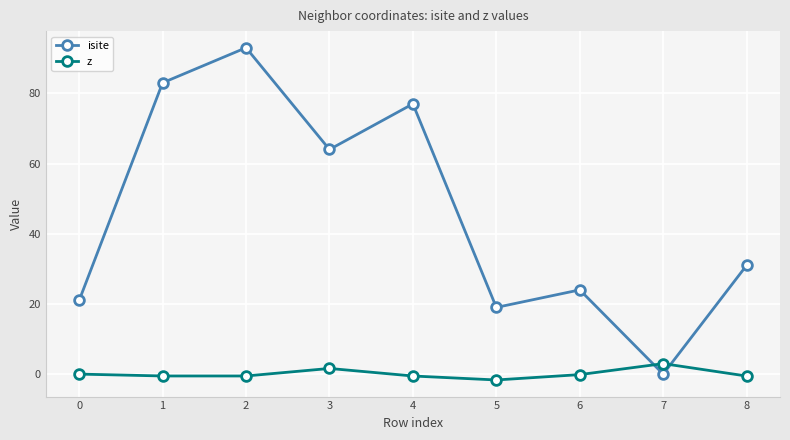

The isite series shows 7.3 at 5. True or false?

False